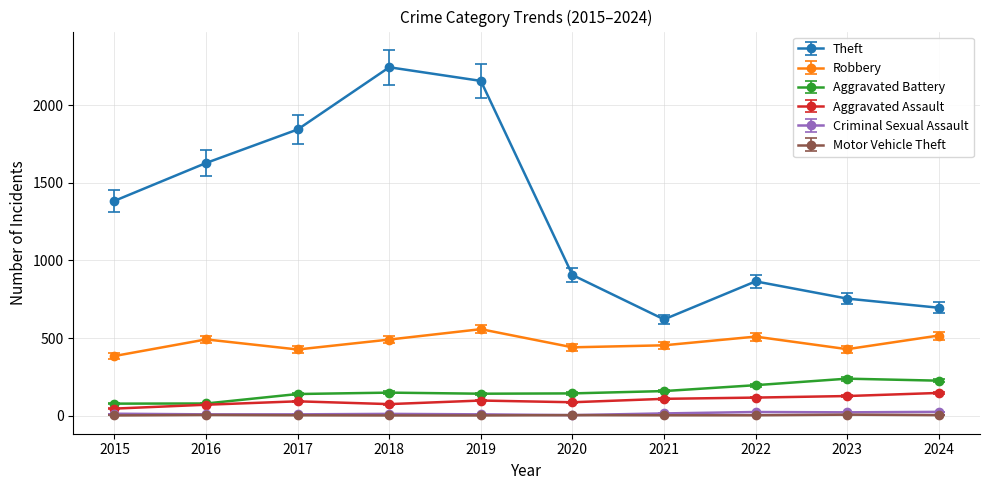

True or false: Theft has a value of 906 at 2020.

True